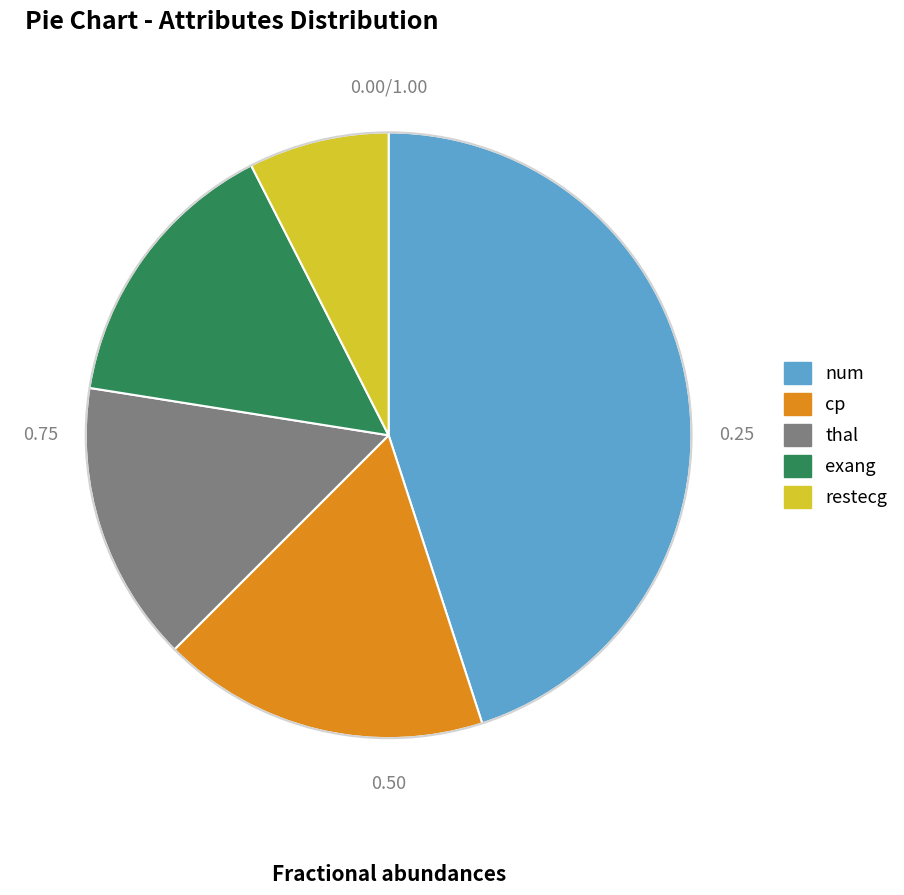

Which has a higher value, num or restecg?

num